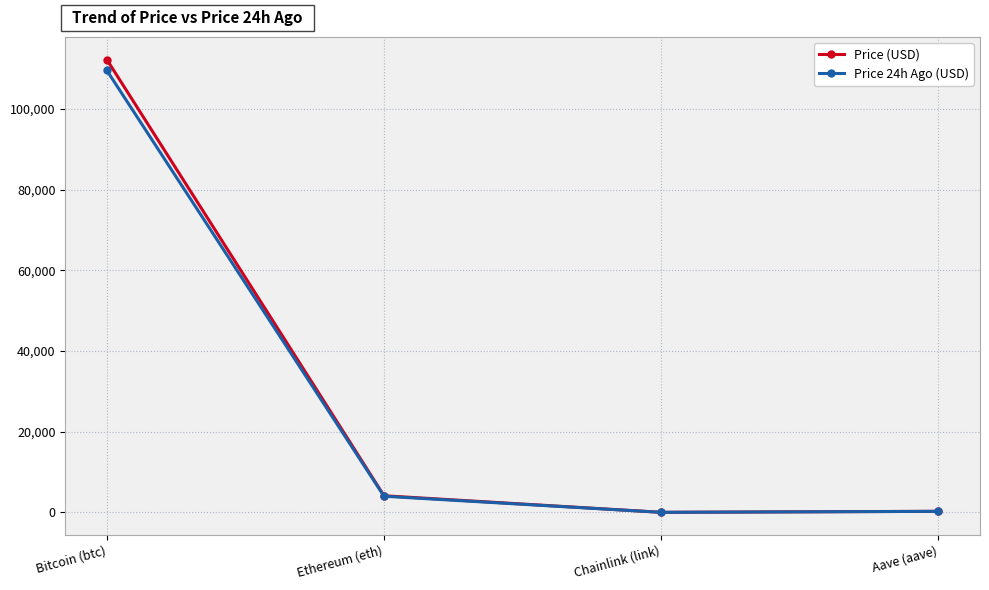

Is the value of Price (USD) at Aave (aave) greater than the value of Price 24h Ago (USD) at Bitcoin (btc)?

No